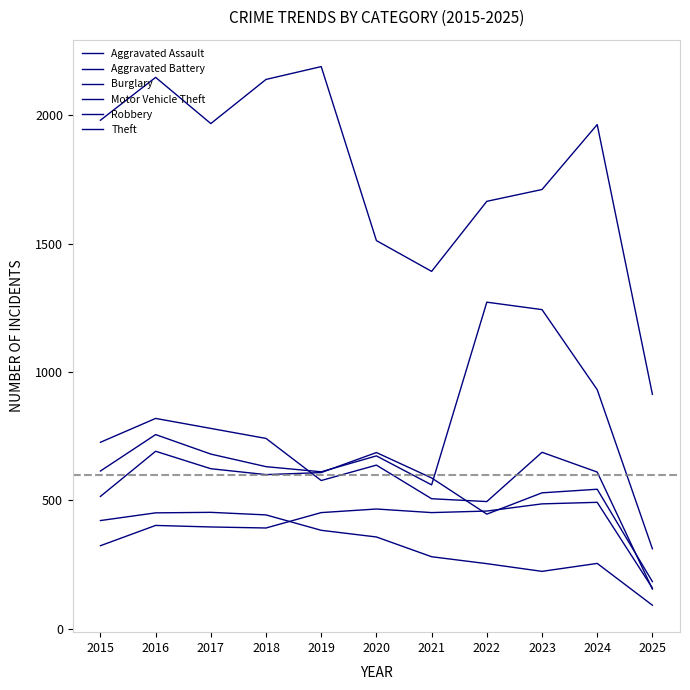

Between 2019 and 2021, which series saw the biggest shift?

Theft